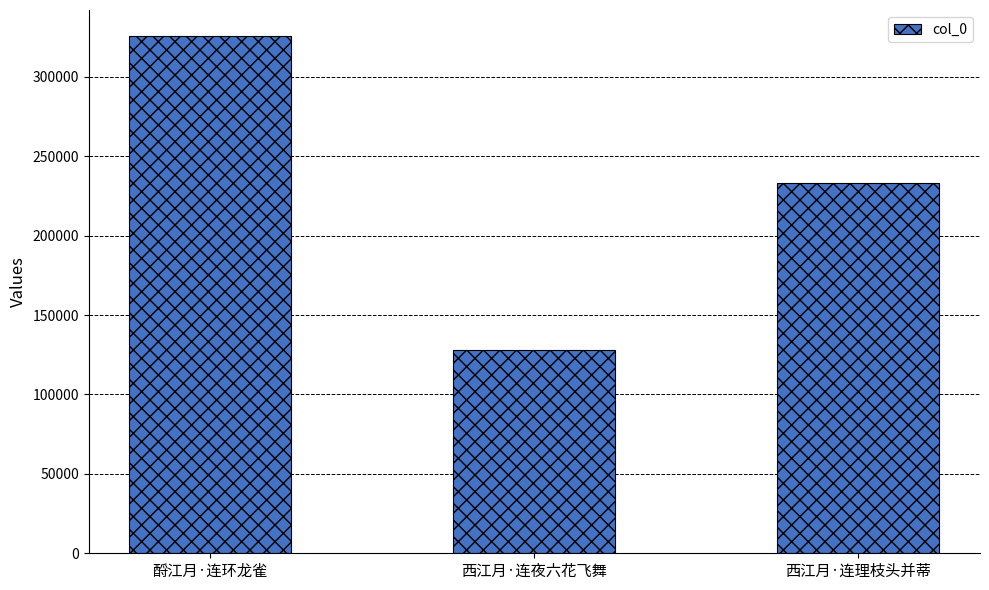

At which category does the chart reach its minimum across all series?

西江月·连夜六花飞舞